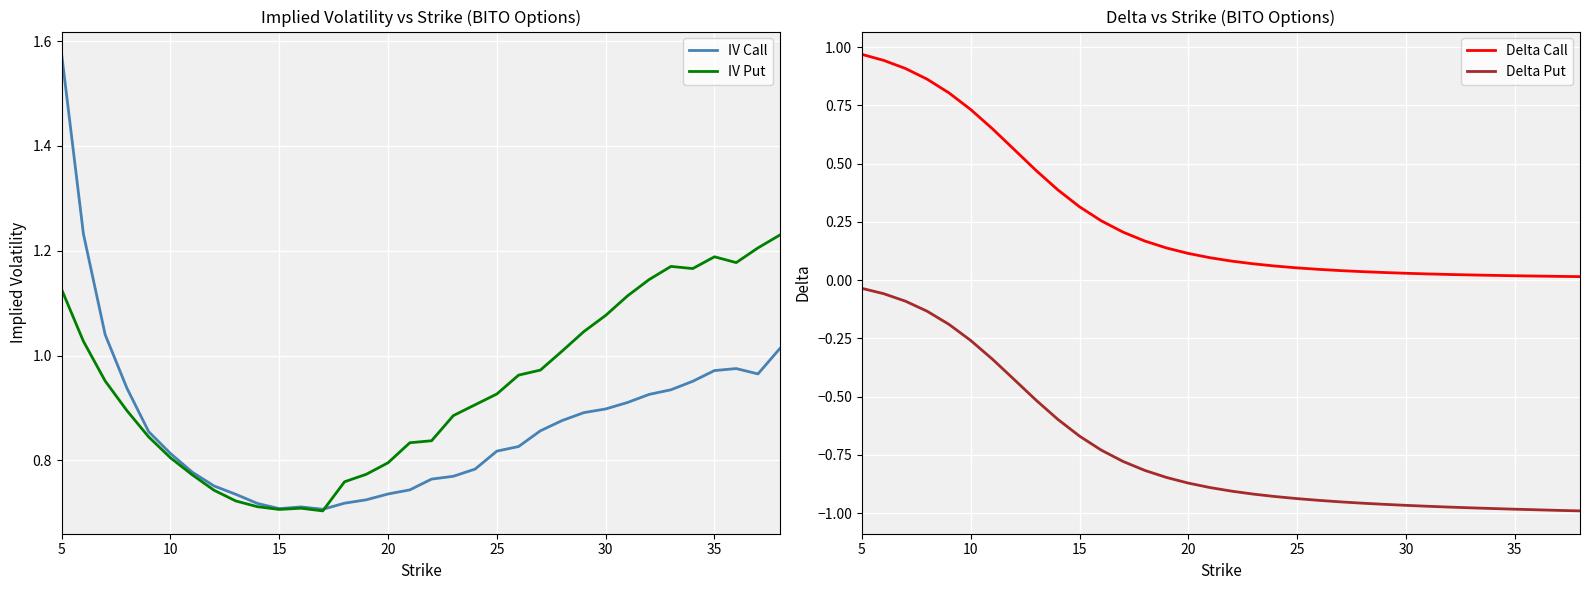

Is it true that IV Put equals 1.7 at 5?

False